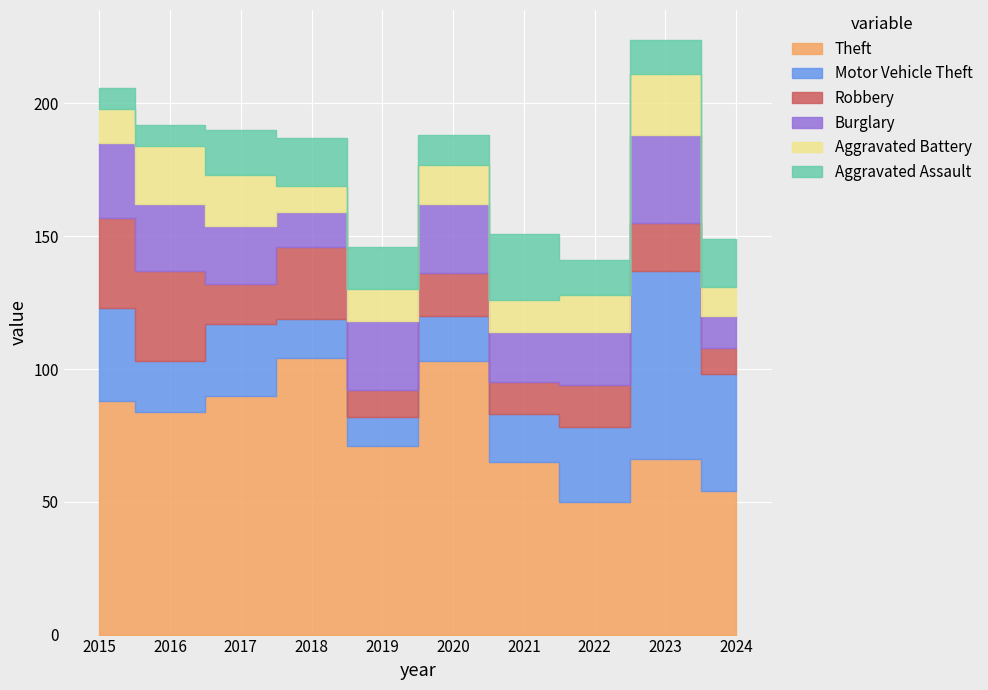

Reading right to left, list all the values displayed in this chart.

Theft: 54	66	50	65	103	71	104	90	84	88
Motor Vehicle Theft: 44	71	28	18	17	11	15	27	19	35
Robbery: 10	18	16	12	16	10	27	15	34	34
Burglary: 12	33	20	19	26	26	13	22	25	28
Aggravated Battery: 11	23	14	12	15	12	10	19	22	13
Aggravated Assault: 18	13	13	25	11	16	18	17	8	8